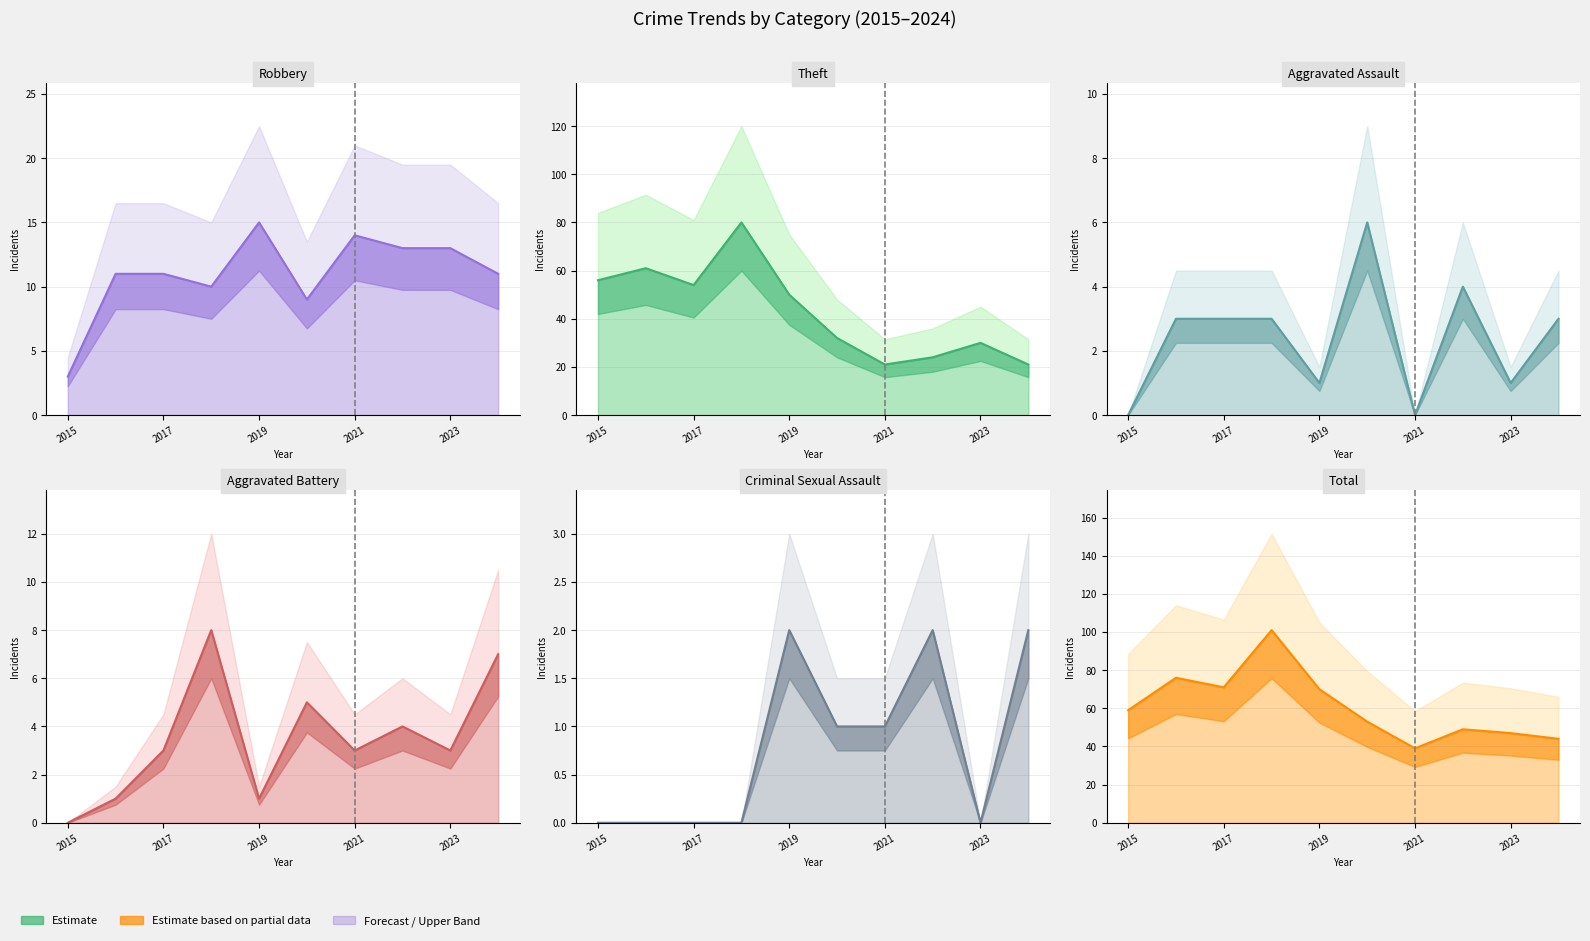

Which series has the widest spread of values?

Total